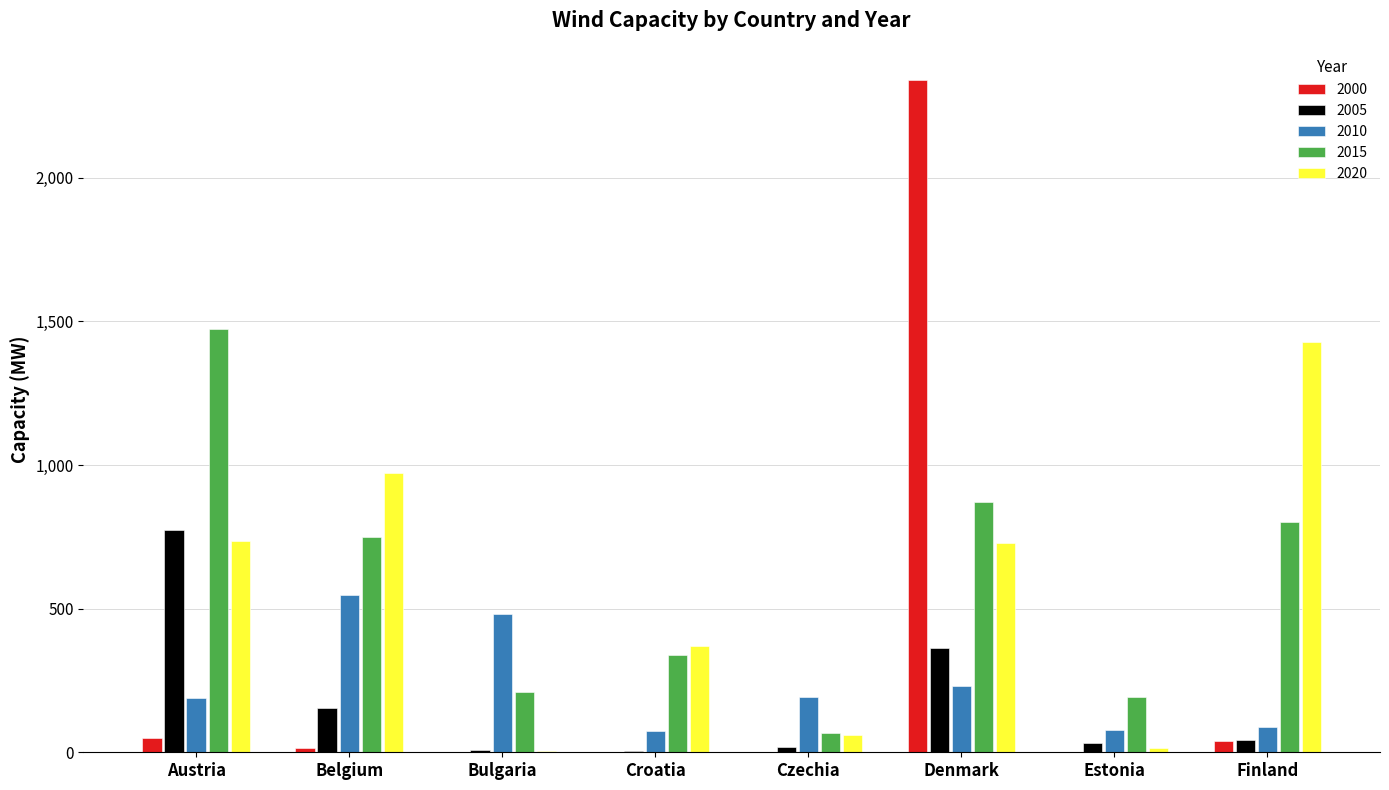

What value does the 2015 series have at Denmark?

871.9